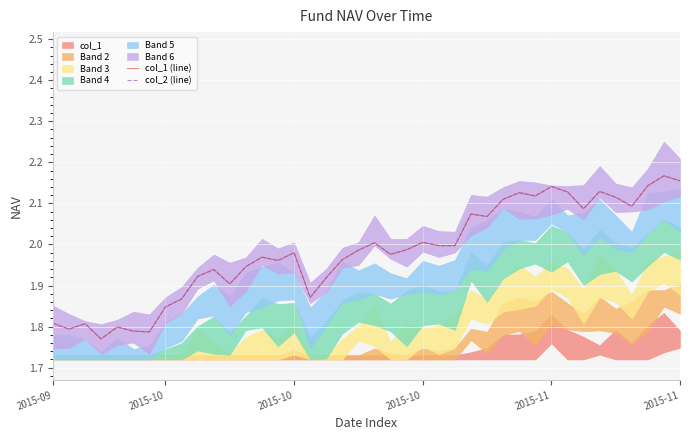

Rank the series at 16 from highest to lowest value.

col_1 (line), col_2 (line)